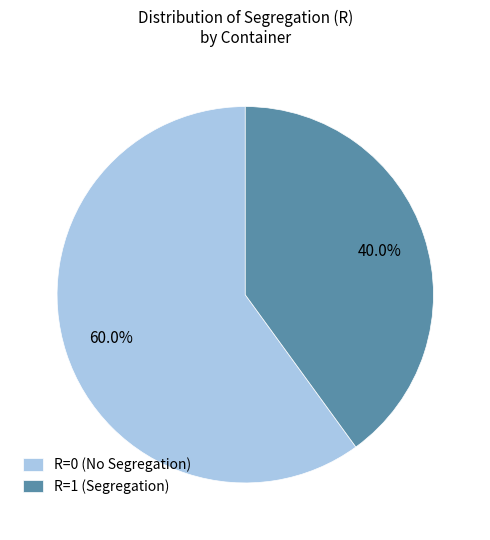

What is the total percentage of R=0 (No Segregation) and R=1 (Segregation)?

100.0%